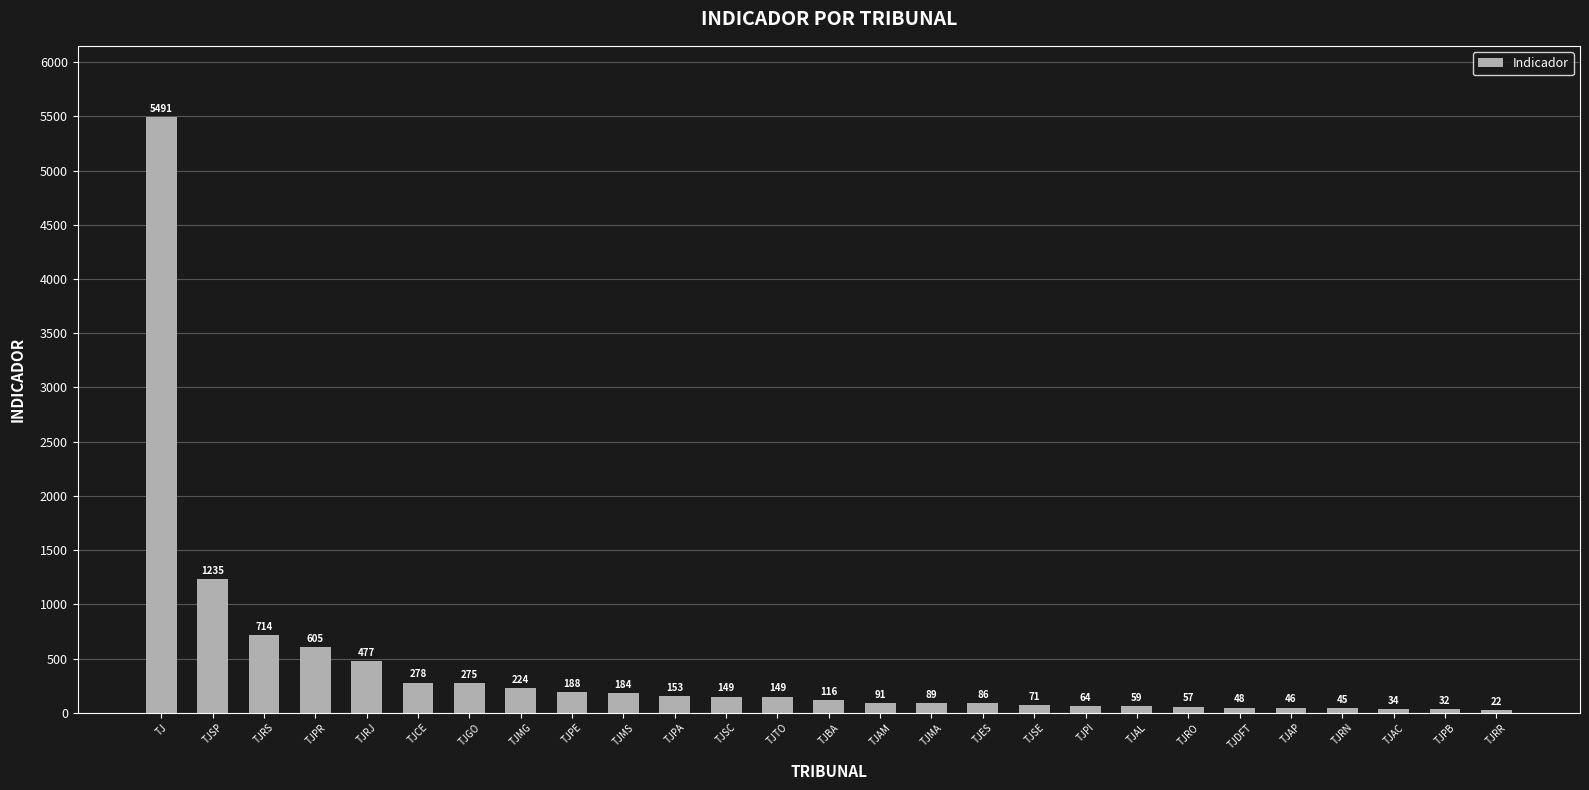

What is the value of the 20th bar from the left?

59